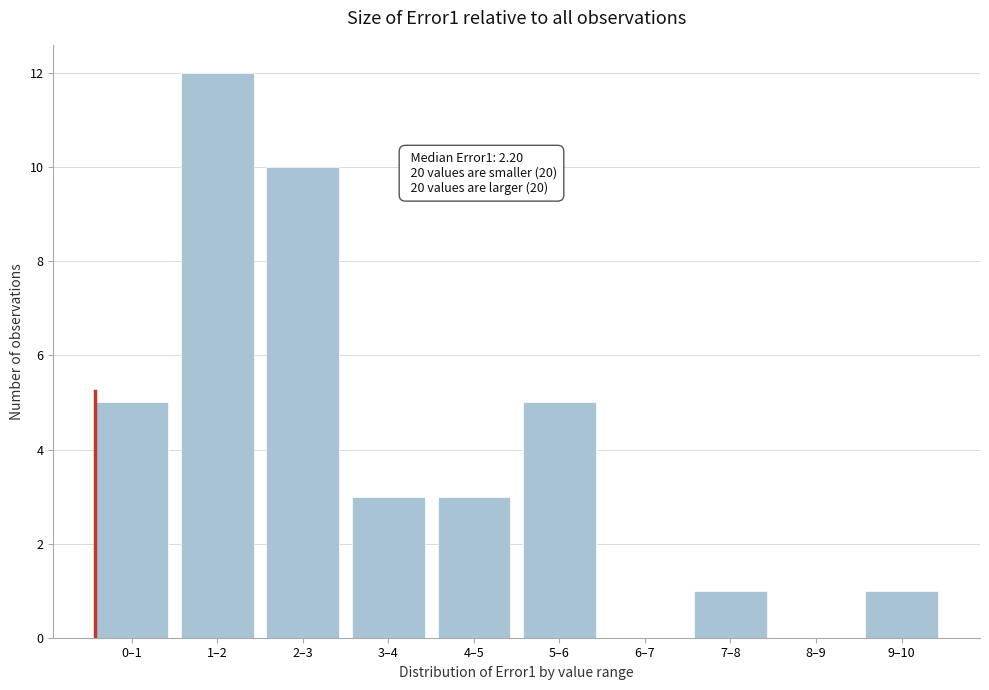

Reading right to left, transcribe all the data shown in this chart.

9–10=1	8–9=0	7–8=1	6–7=0	5–6=5	4–5=3	3–4=3	2–3=10	1–2=12	0–1=5